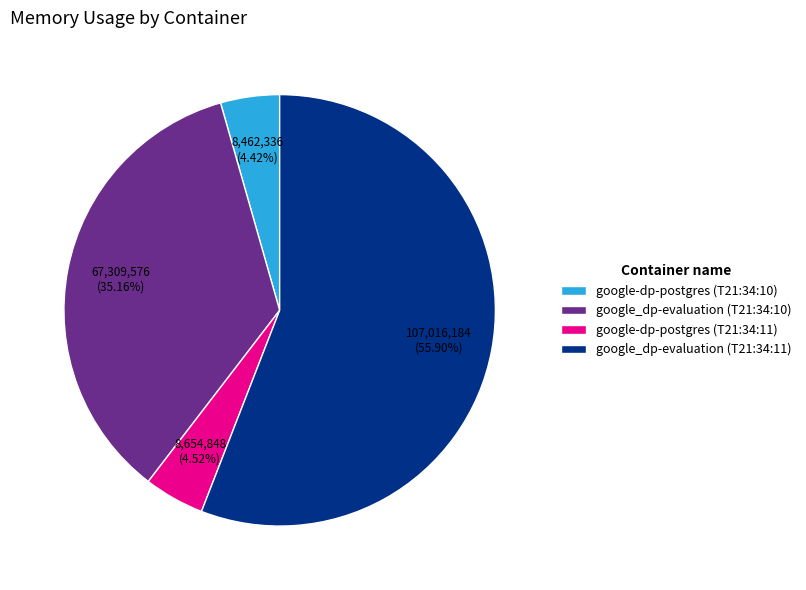

Which category has the biggest portion of the pie?

google_dp-evaluation (T21:34:11)